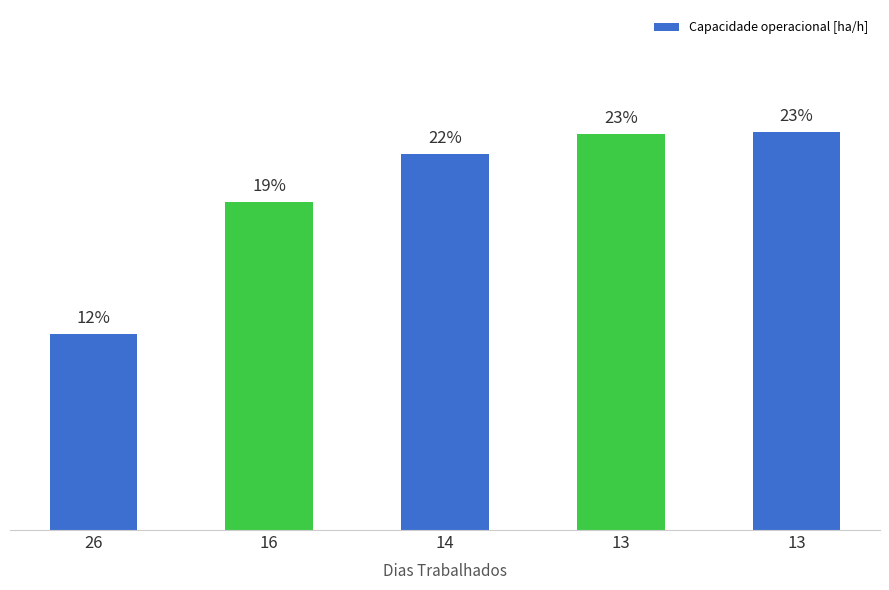

Does the chart contain any negative values?

No